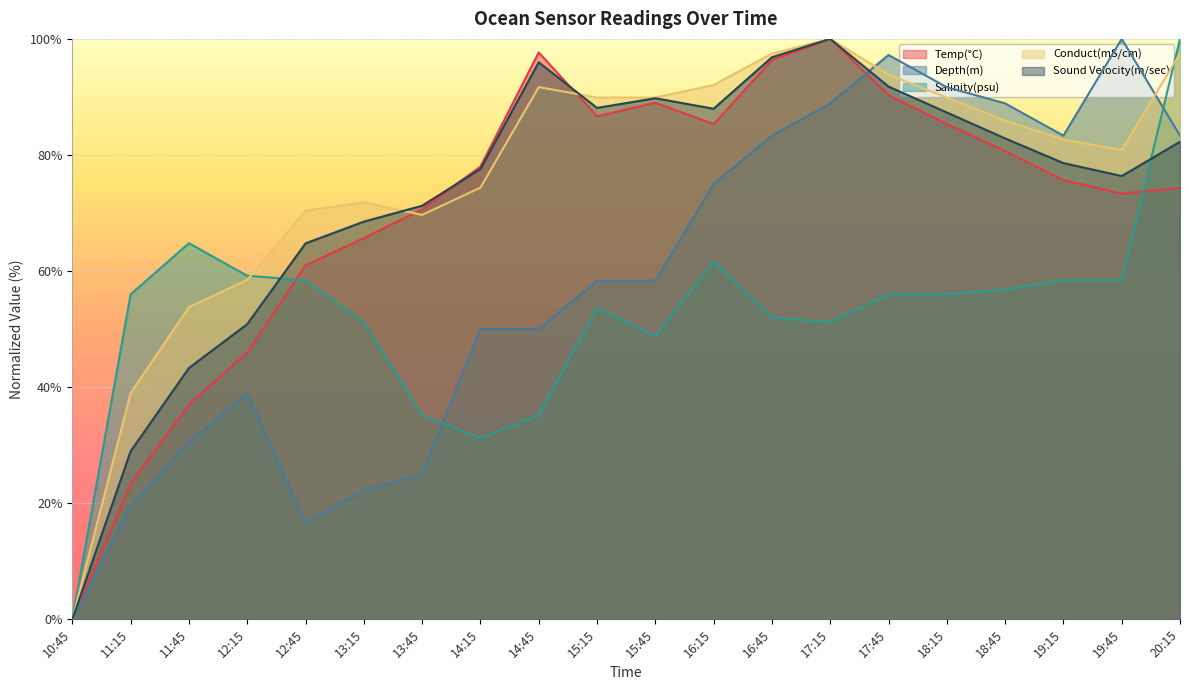

At which category does Salinity(psu) reach its first local peak?

11:45